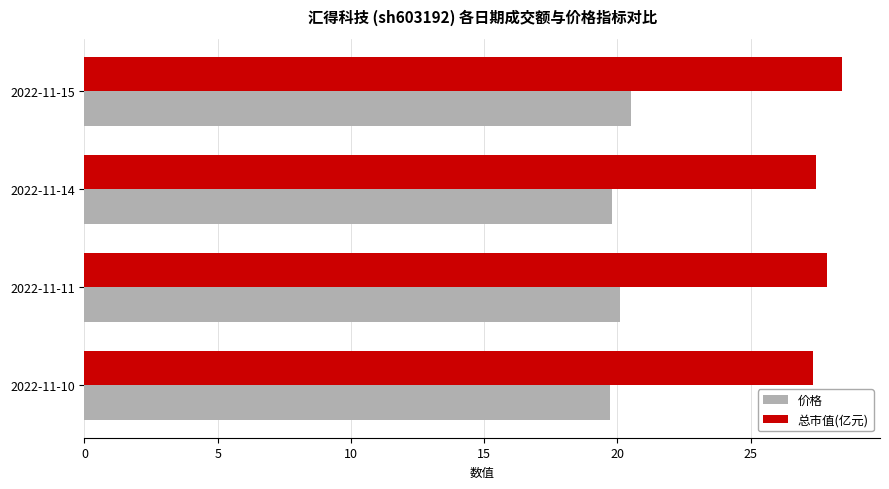

What is the total value across all series at 2022-11-11?

48.0